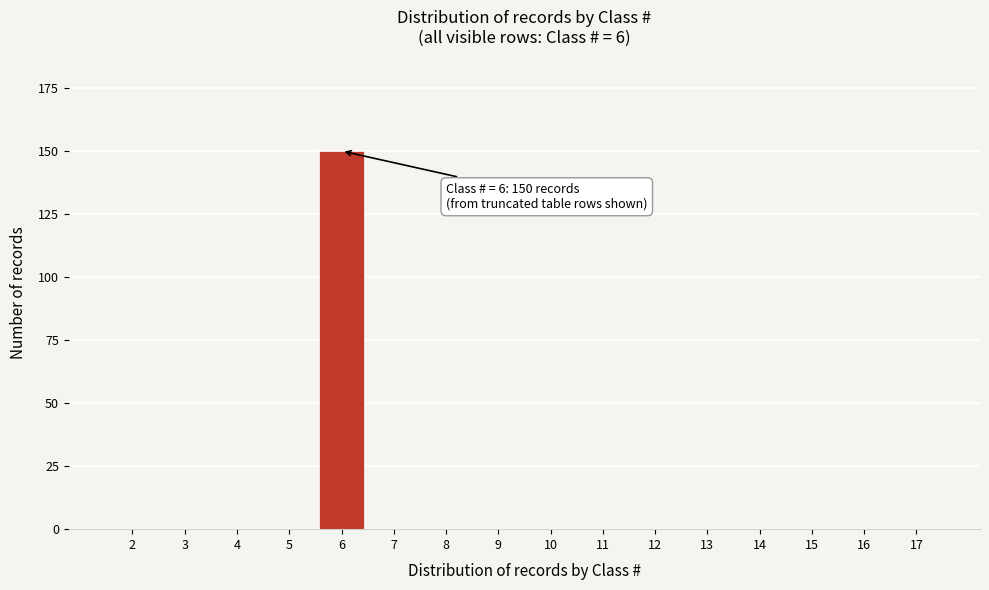

Reading left to right, extract all data points from this chart.

2=0	3=0	4=0	5=0	6=150	7=0	8=0	9=0	10=0	11=0	12=0	13=0	14=0	15=0	16=0	17=0